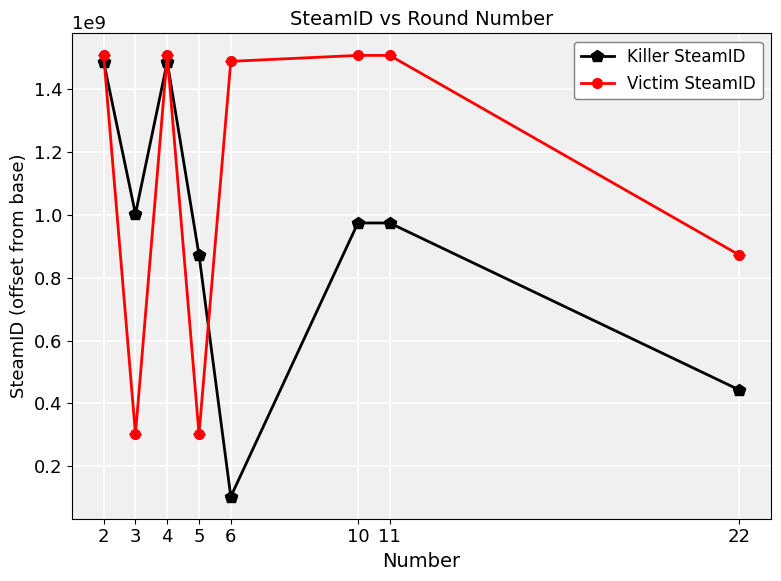

How many series are shown in this chart?

2